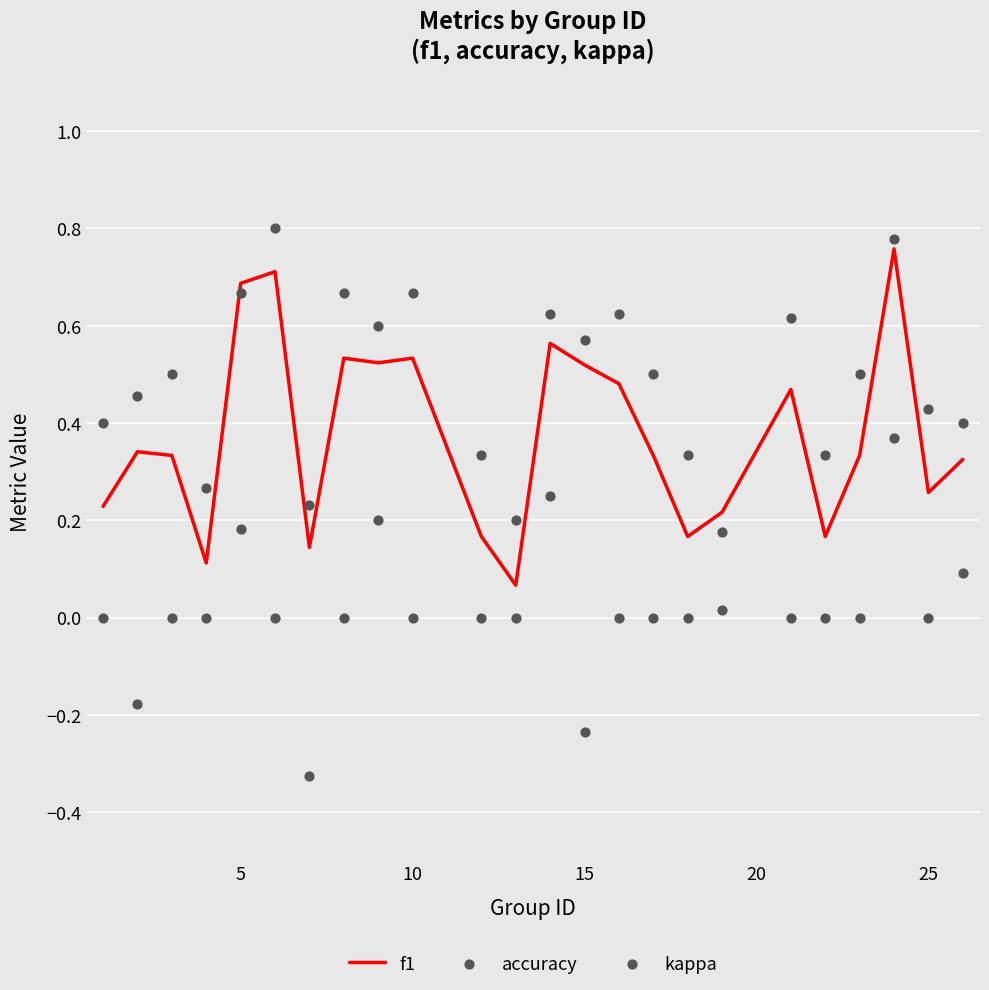

What are all the series names shown in the legend?

f1, accuracy, kappa